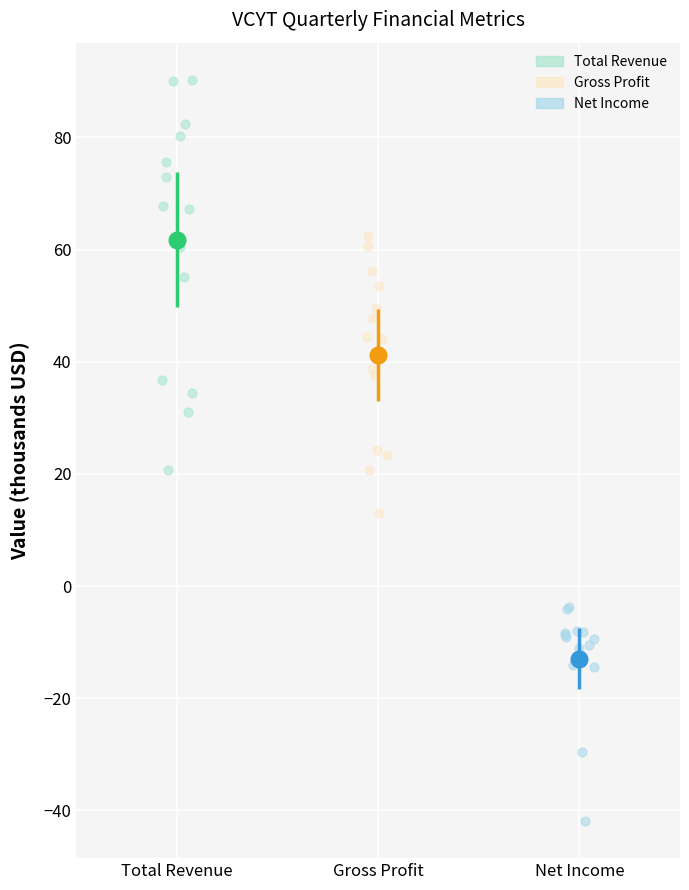

Which series reaches the minimum Y coordinate?

Net Income